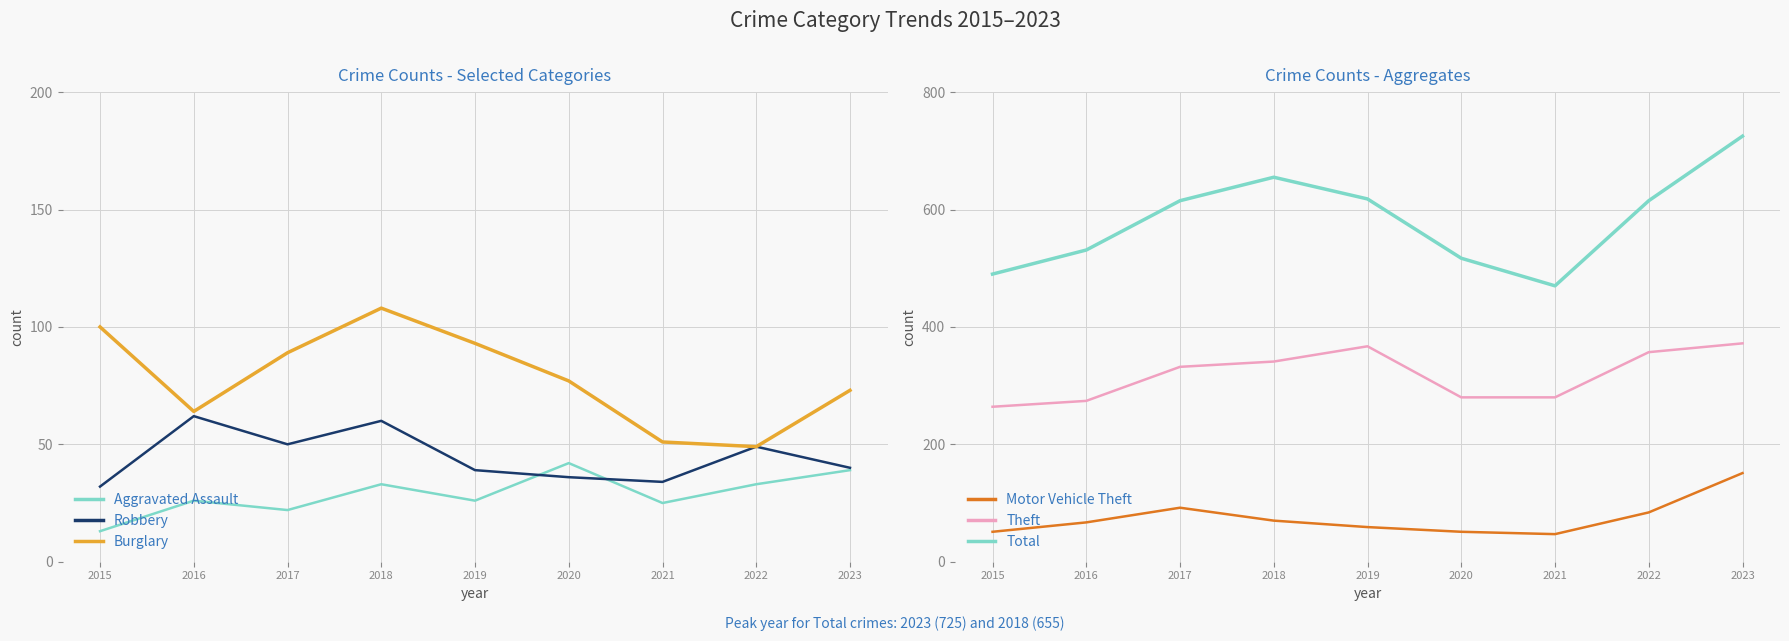

What are all the series names shown in the legend?

Aggravated Assault, Robbery, Burglary, Motor Vehicle Theft, Theft, Total